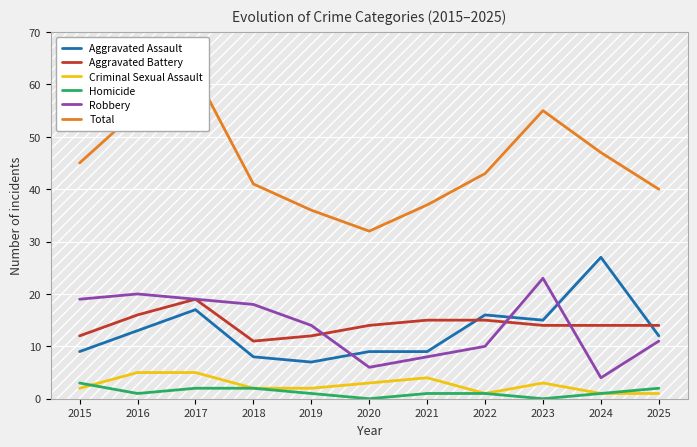

Which category has the lowest value across all series?

2020